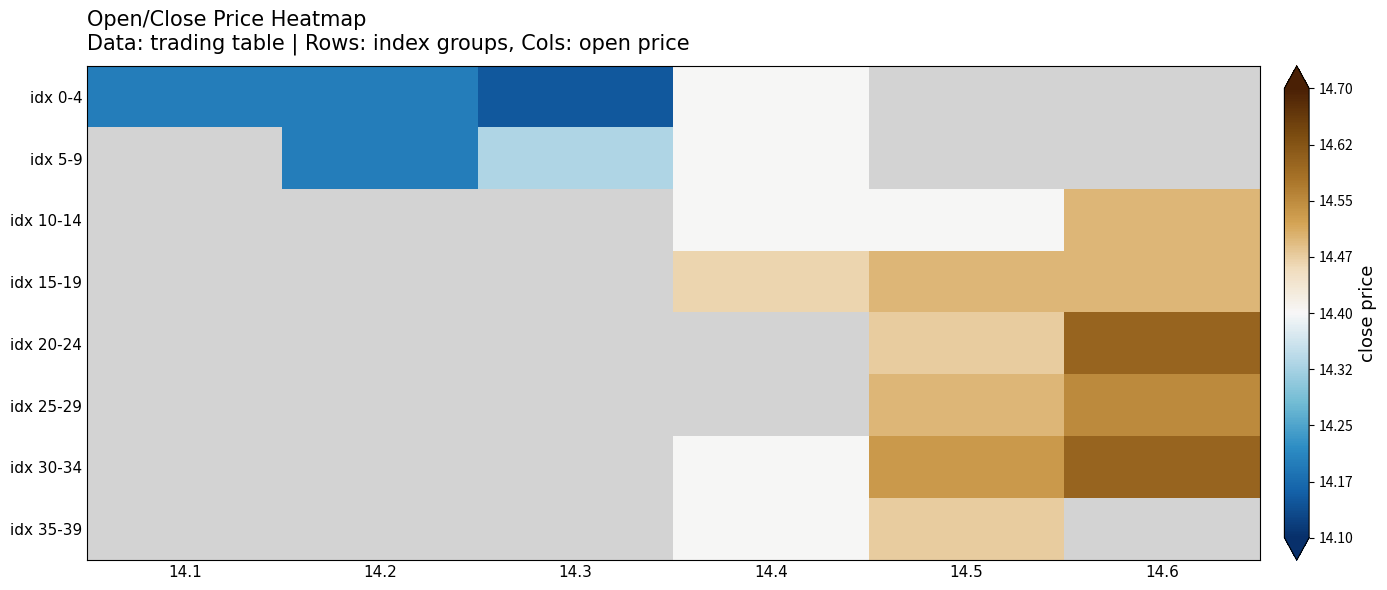

Is it true that idx 20-24 equals 14.6 at 14.6?

True